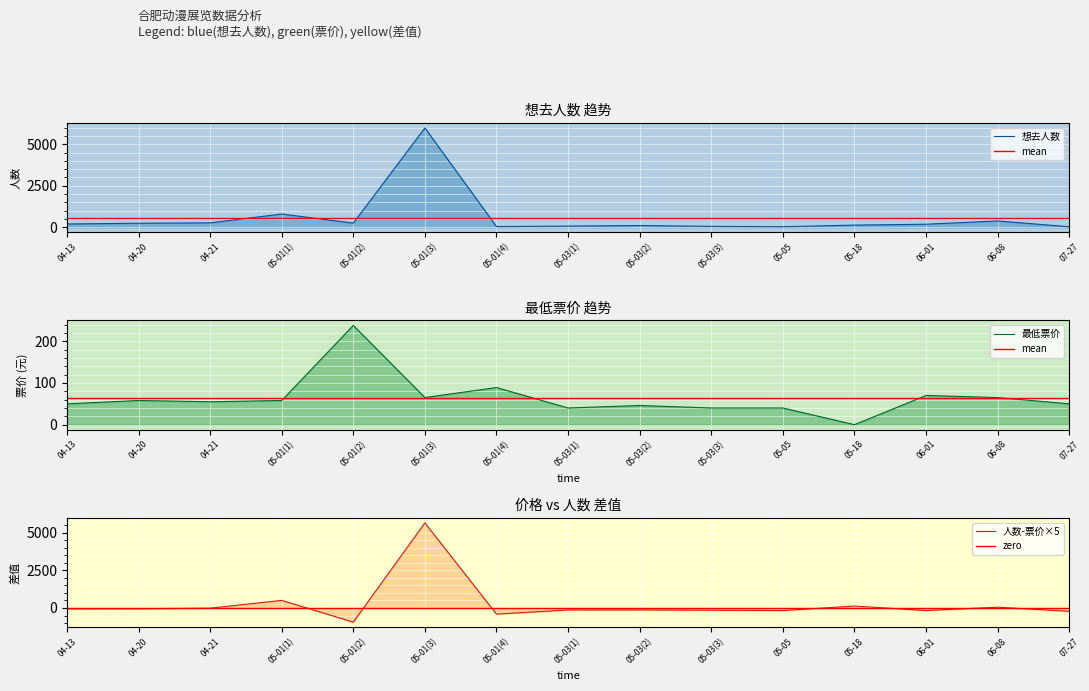

Reading left to right, transcribe all the data shown in this chart.

想去人数: 195.0	240.0	263.0	795.0	250.0	5981.0	39.0	68.0	101.0	51.0	29.0	129.0	181.0	378.0	29.0
最低票价: 49.9	58.0	55.0	58.0	238.0	65.0	89.0	40.0	46.0	40.0	40.0	0.0	70.0	65.0	50.0